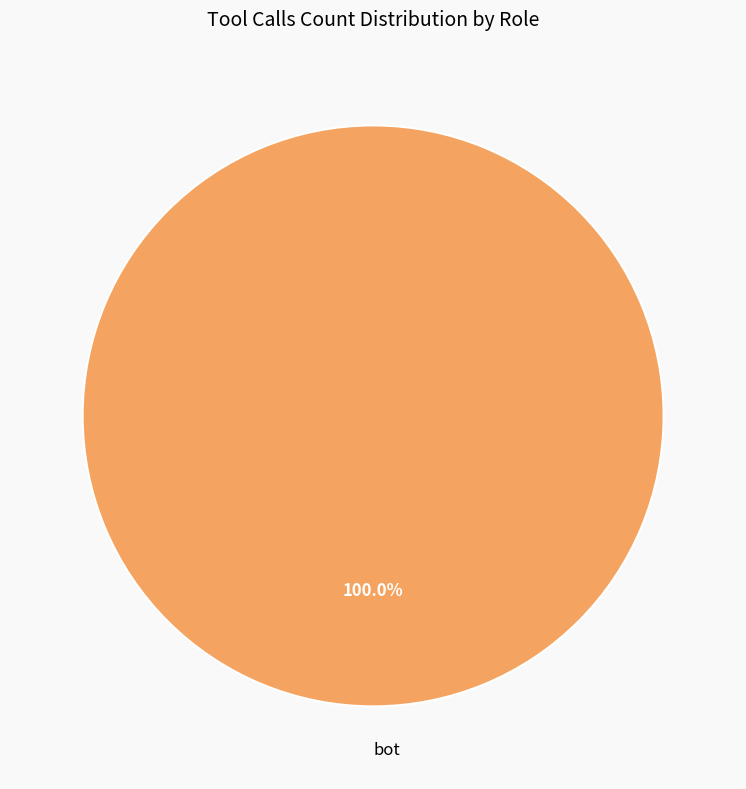

Does bot account for over 50% of the chart?

Yes